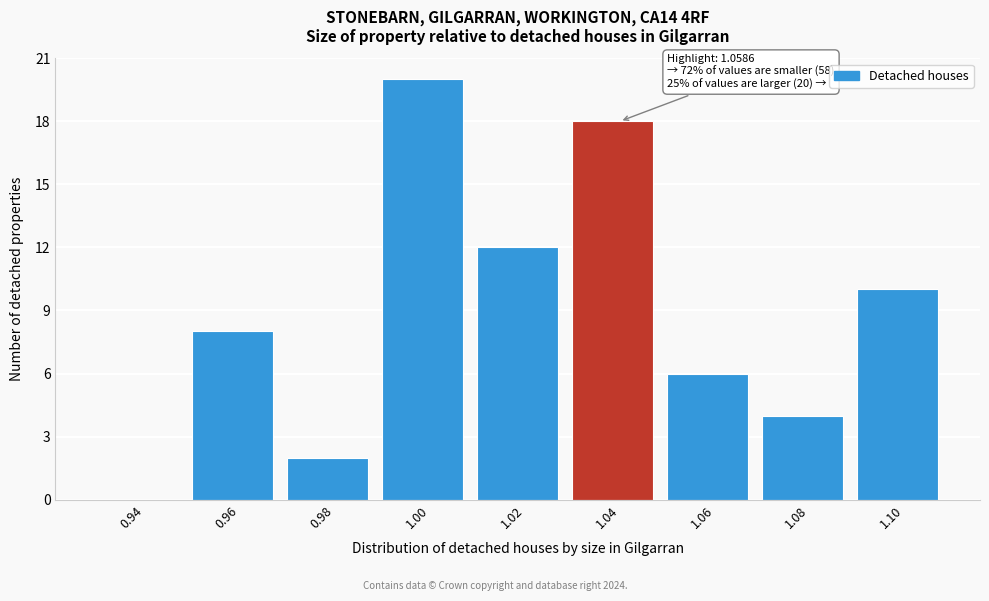

Reading left to right, what are all the values shown in this chart?

0.94=0	0.96=8	0.98=2	1.00=20	1.02=12	1.04=18	1.06=6	1.08=4	1.10=10